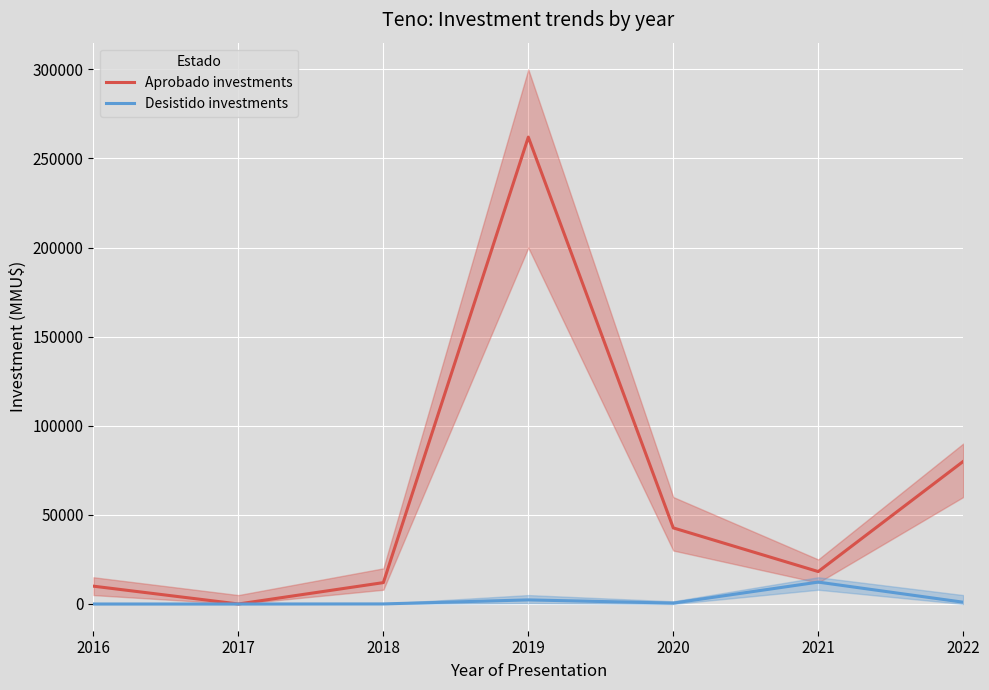

Reading right to left, transcribe all the data shown in this chart.

Aprobado investments: 80000	18200	42700	262000	12000	0	10000
Desistido investments: 1000	12276	500	2300	40	0	0